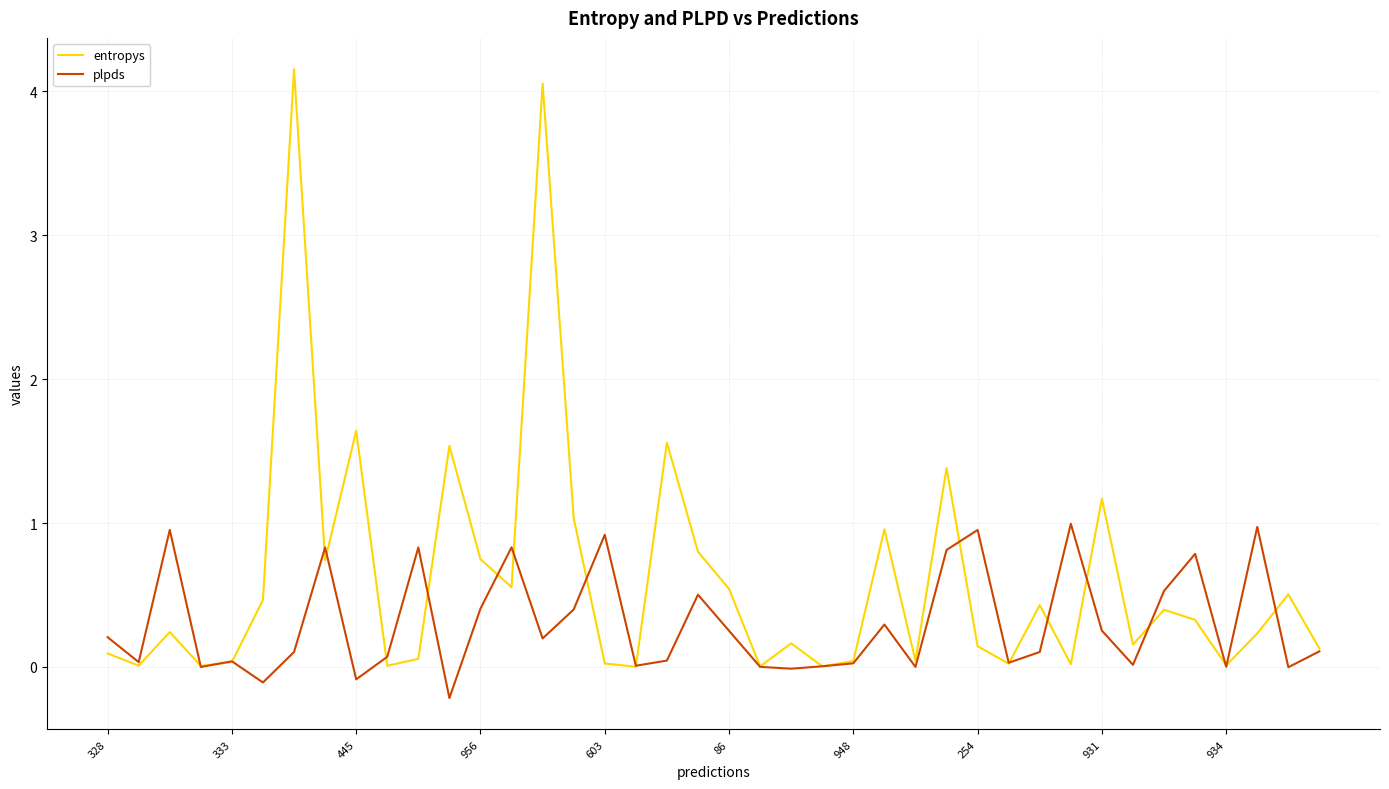

Which series has the largest total across all categories?

entropys